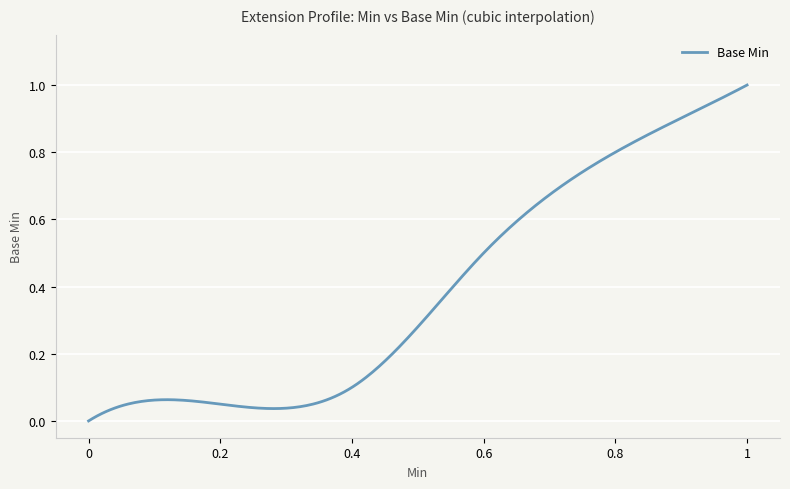

What is the difference between the second highest and second lowest values?

1